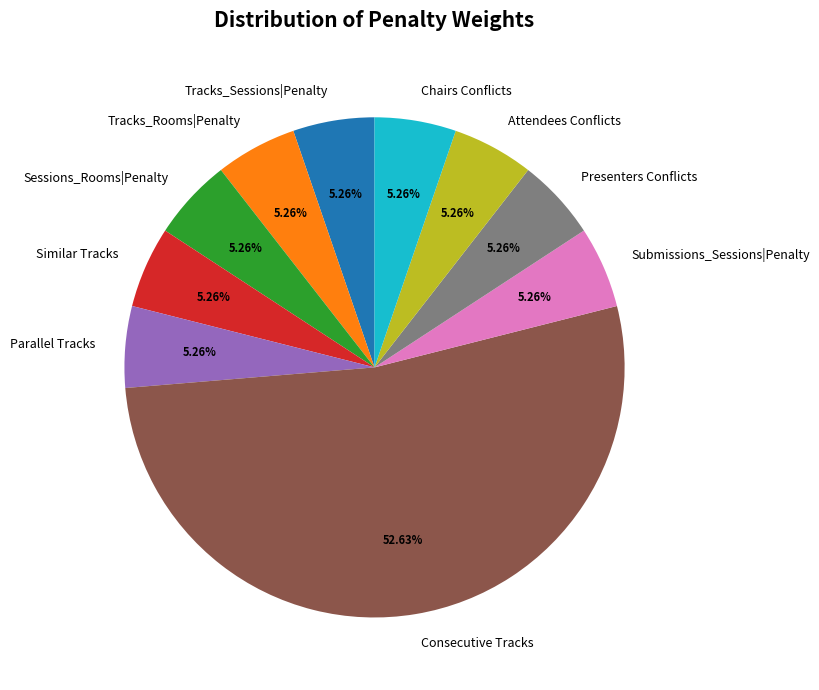

Which category has the biggest portion of the pie?

Consecutive Tracks